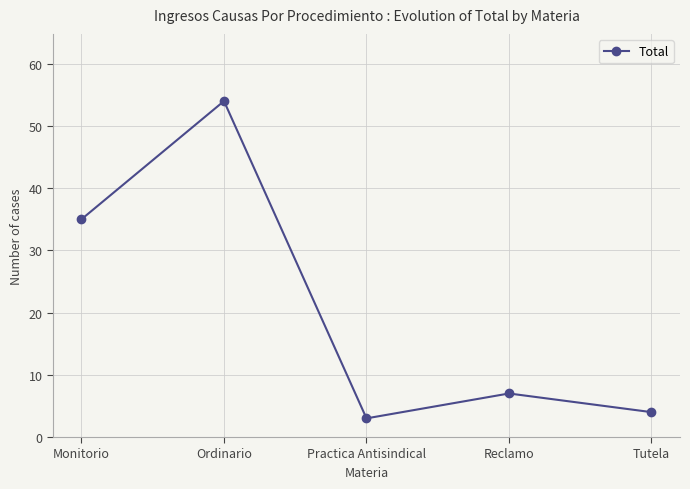

List the labels in order of value, largest first.

Ordinario, Monitorio, Reclamo, Tutela, Practica Antisindical